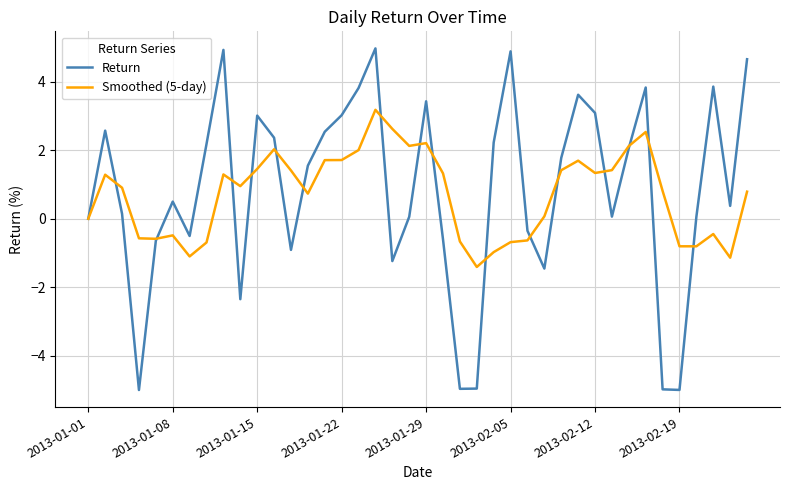

List the series in order of their peak value, highest first.

Return, Smoothed (5-day)